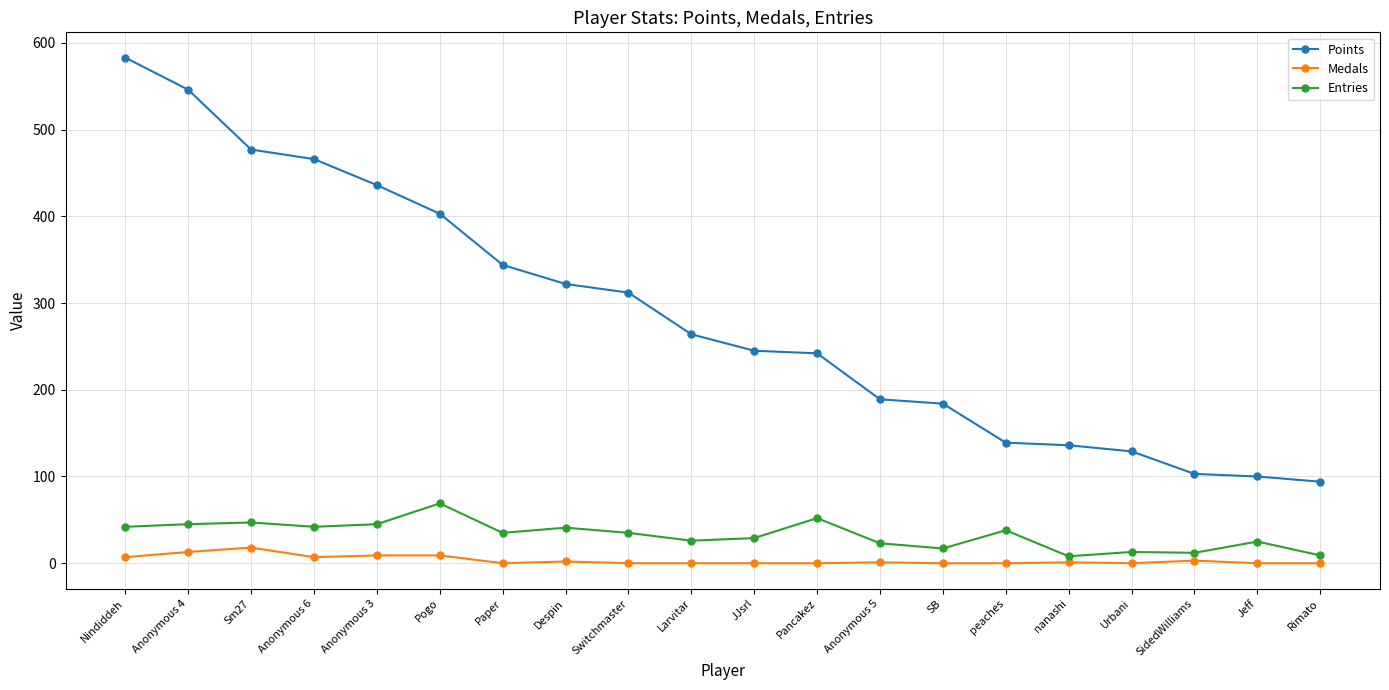

Is it true that Points equals 139 at peaches?

True